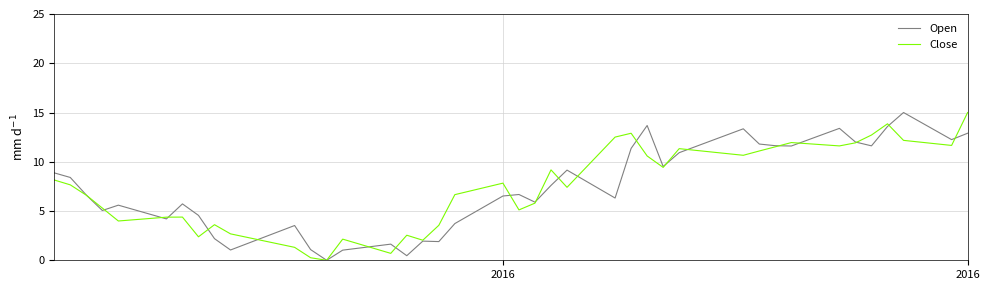

What is the highest value of the Close series?

15.0